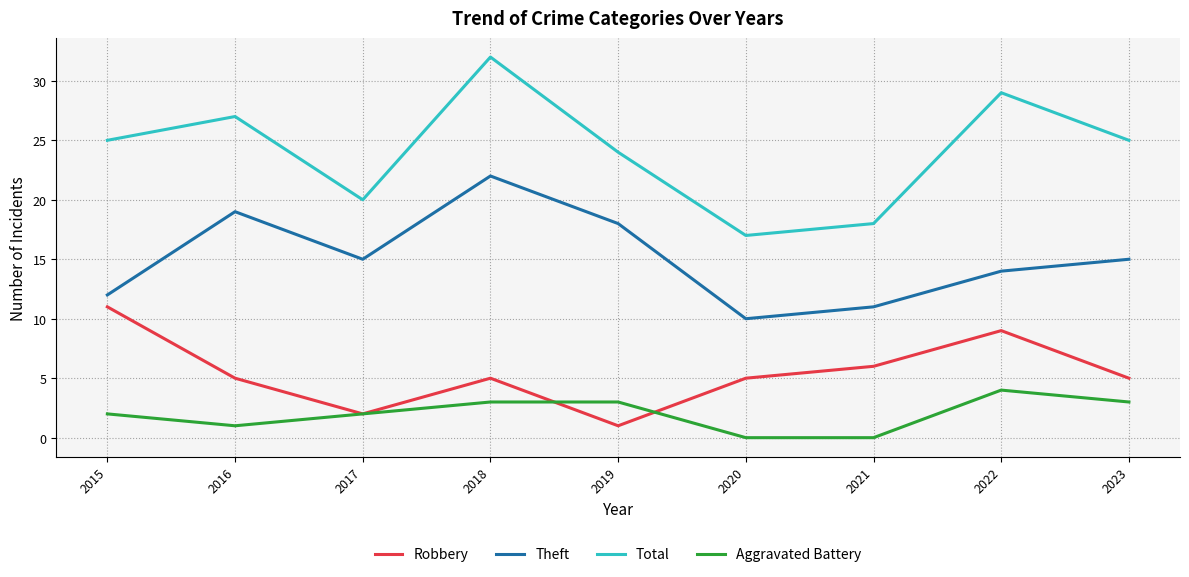

The value of Aggravated Battery at 2022 is 7. True or false?

False